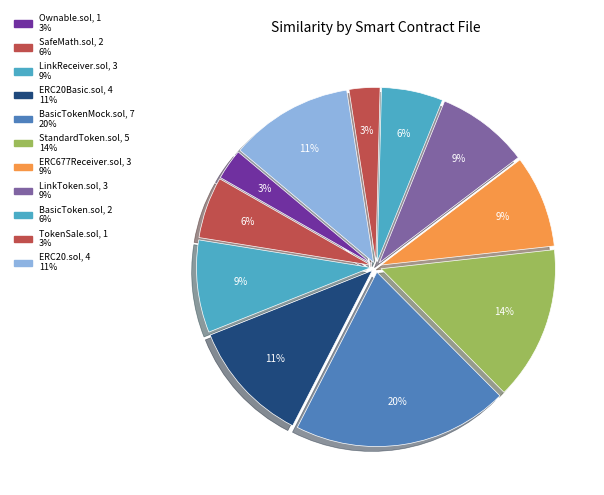

Count the number of slices in the pie.

11